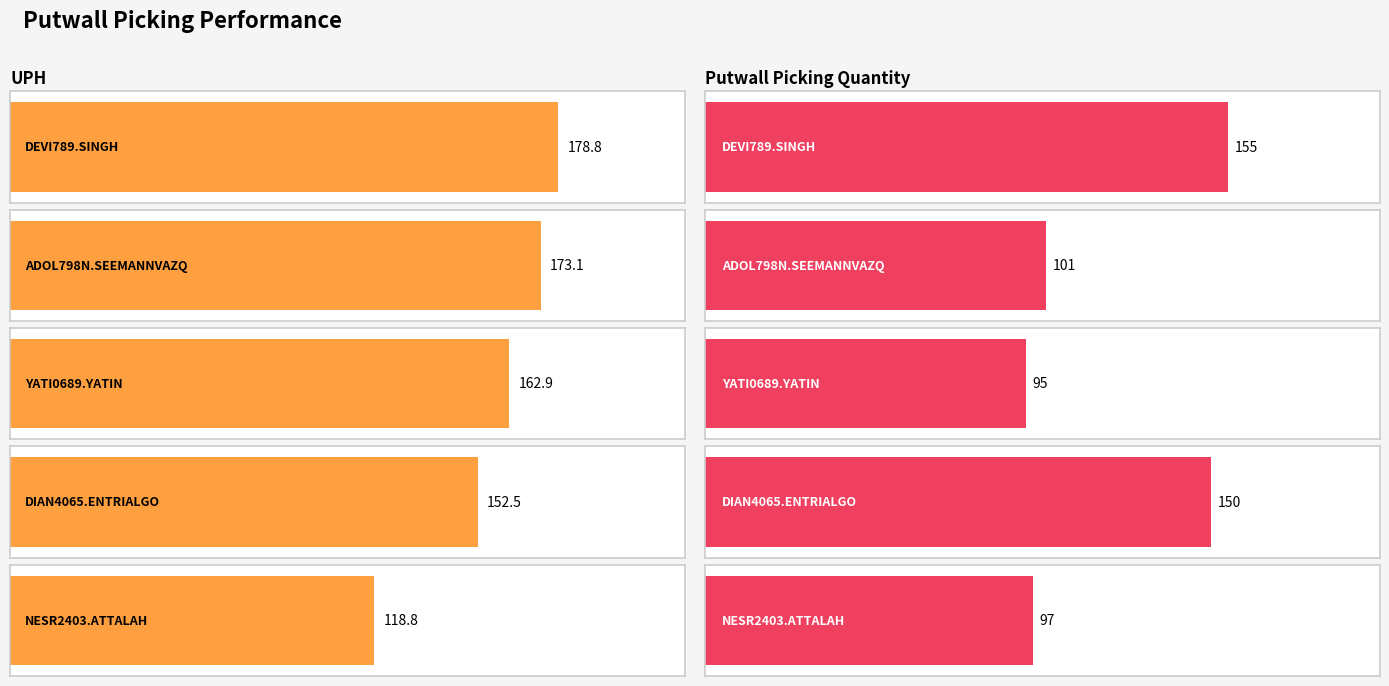

The PutwallPickingQuantity series shows 143.3 at NESR2403.ATTALAH. True or false?

False